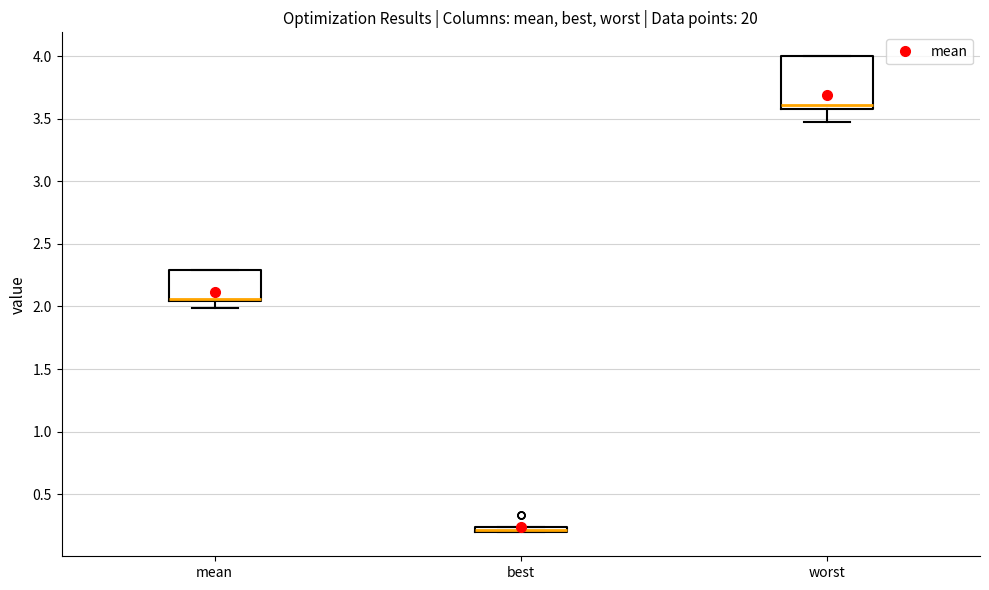

Where is the upper edge of the box for worst on the y-axis? The values are not printed on the chart, so give them approximately, as read against the axis.

4.00